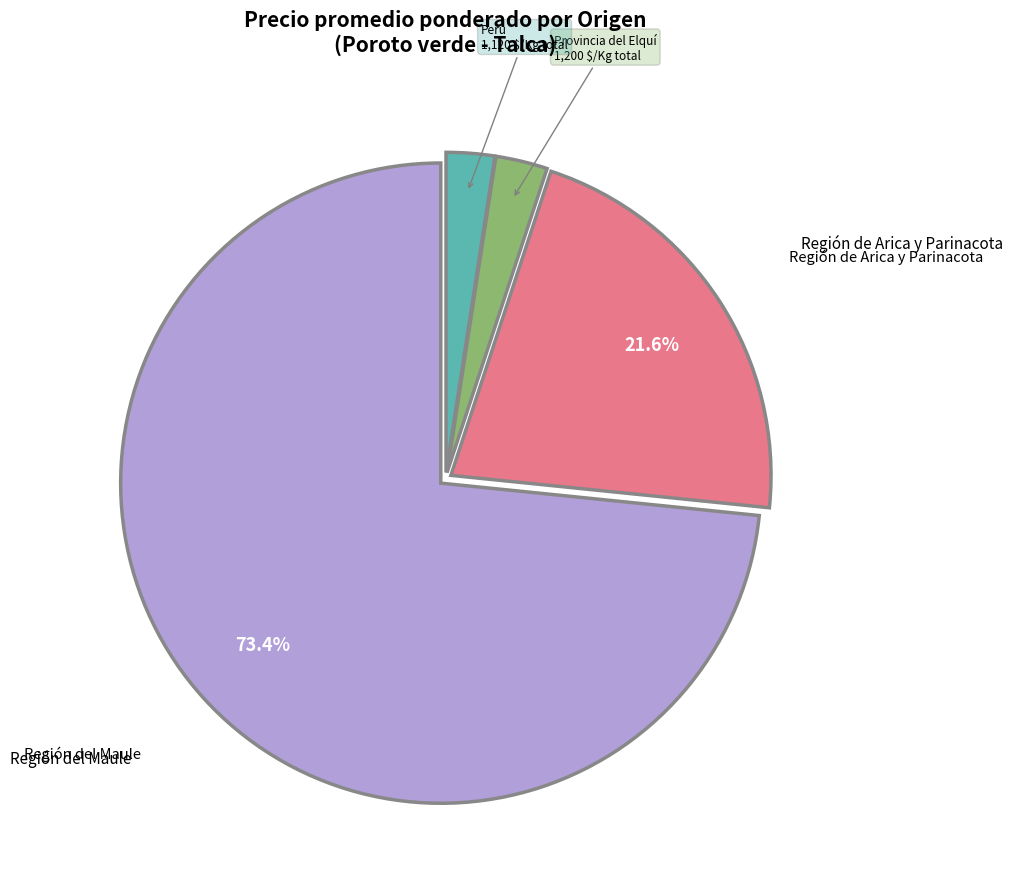

Do Provincia del Elquí and Perú together represent more than half of the pie?

No